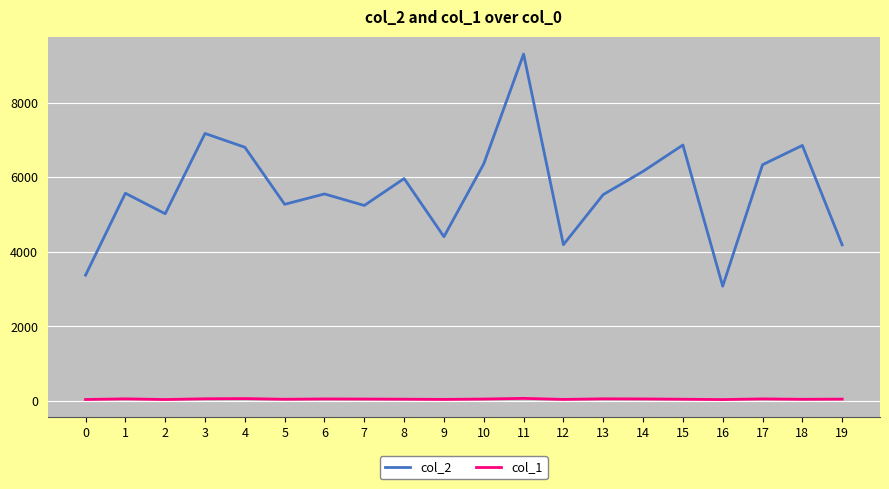

Is the value of col_1 at 1 greater than the value of col_2 at 16?

No